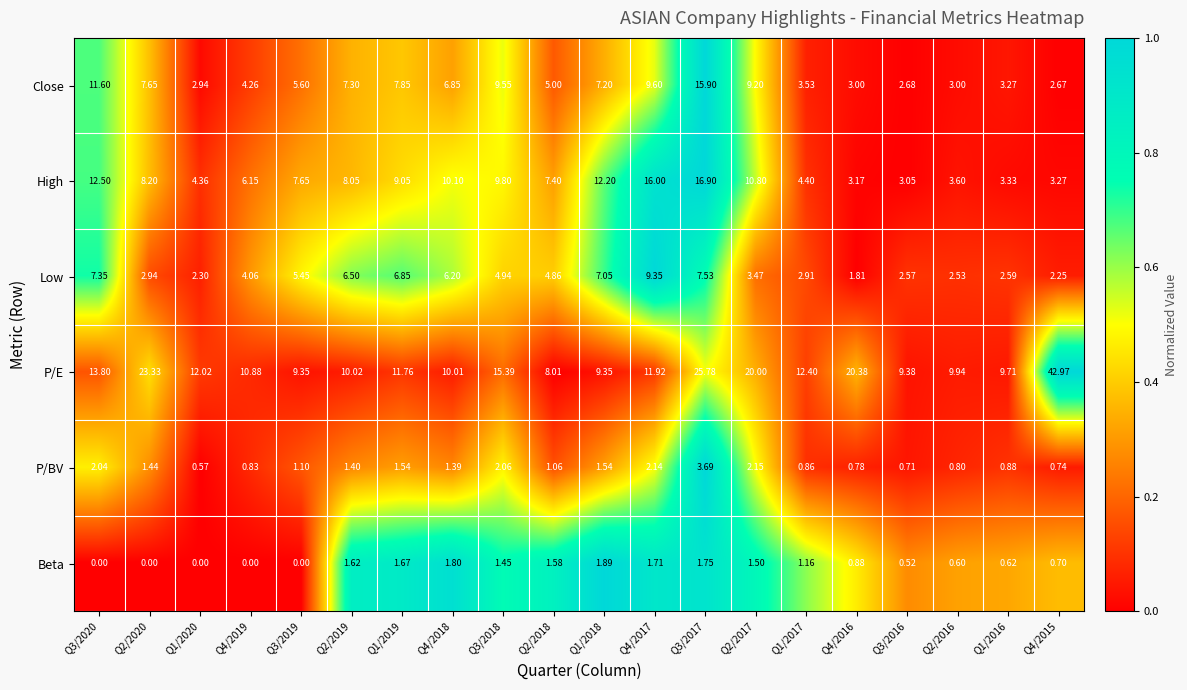

Count the number of data series in this chart.

6